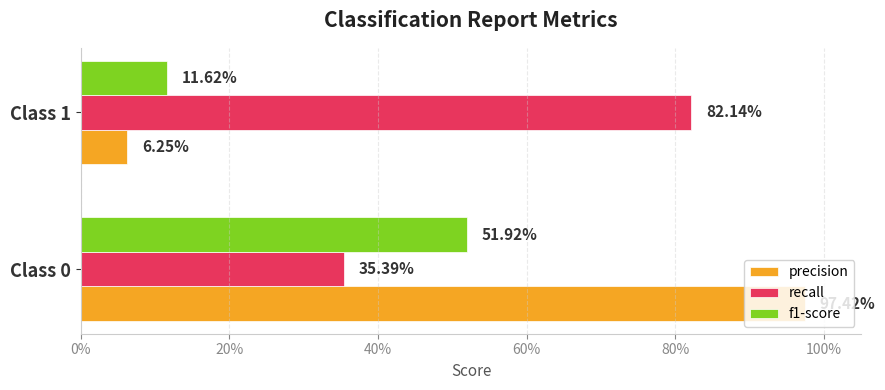

Reading left to right, extract all data points from this chart.

precision: 1.0	0.1
recall: 0.4	0.8
f1-score: 0.5	0.1